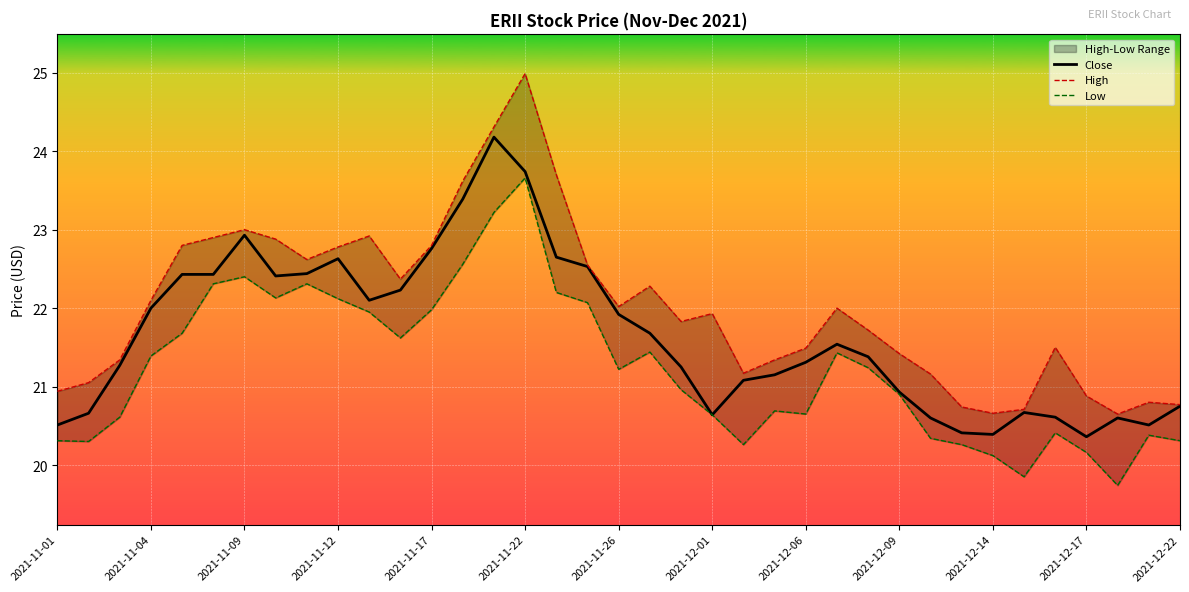

What is the maximum value for Close?

24.2